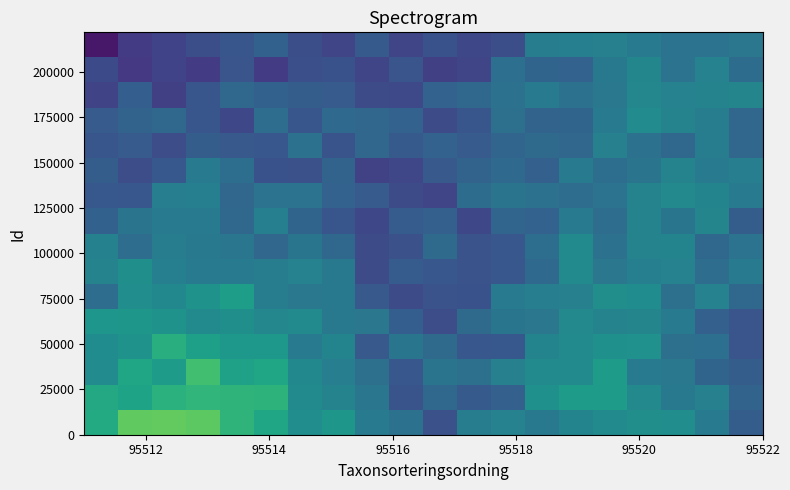

Count the number of categories in the chart.

20